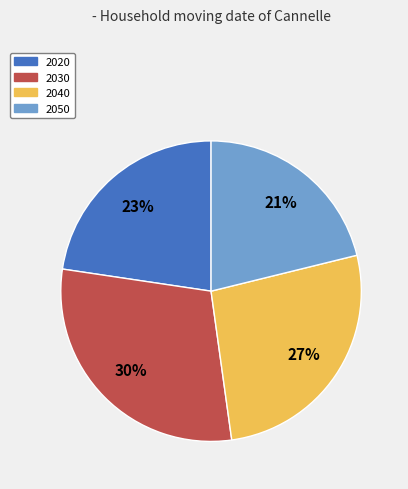

How many slices are in this pie chart?

4